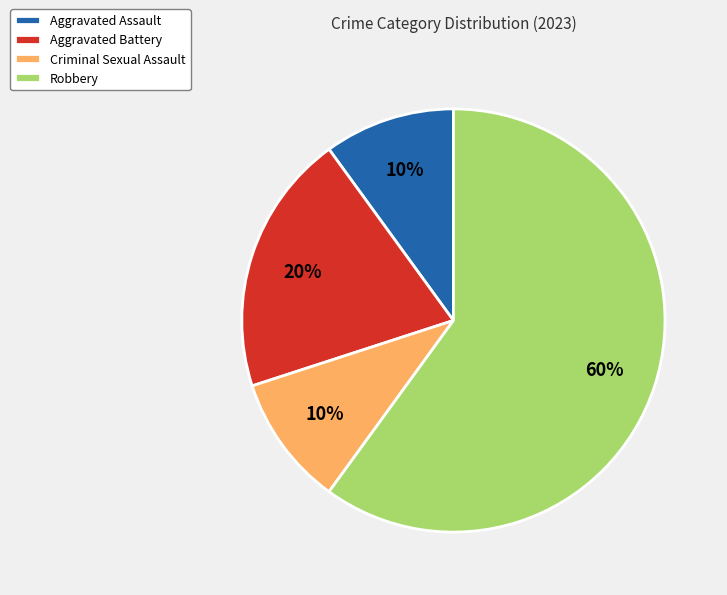

Do Criminal Sexual Assault and Aggravated Battery together represent more than half of the pie?

No